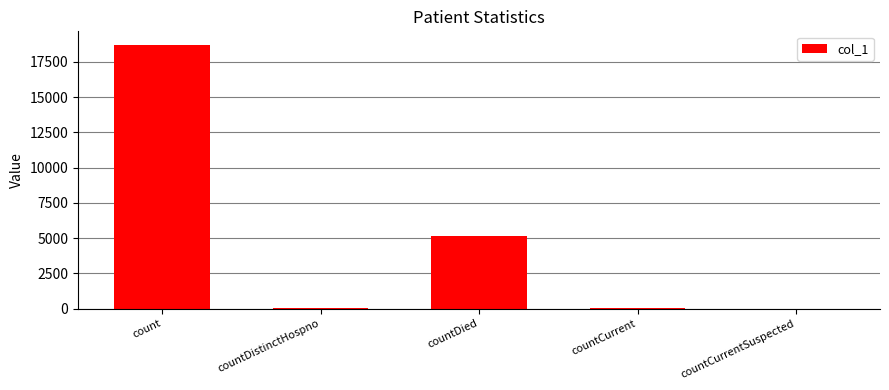

What is the average value?

4798